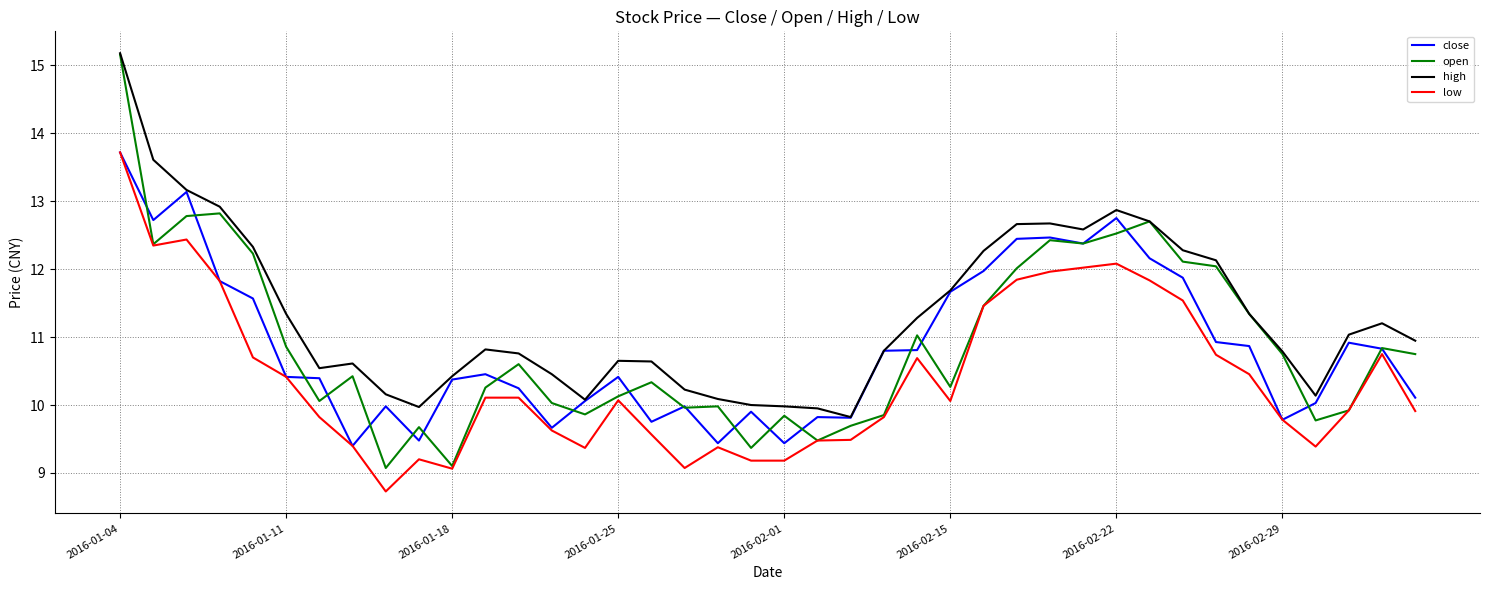

What is the maximum value shown in the chart?

15.2